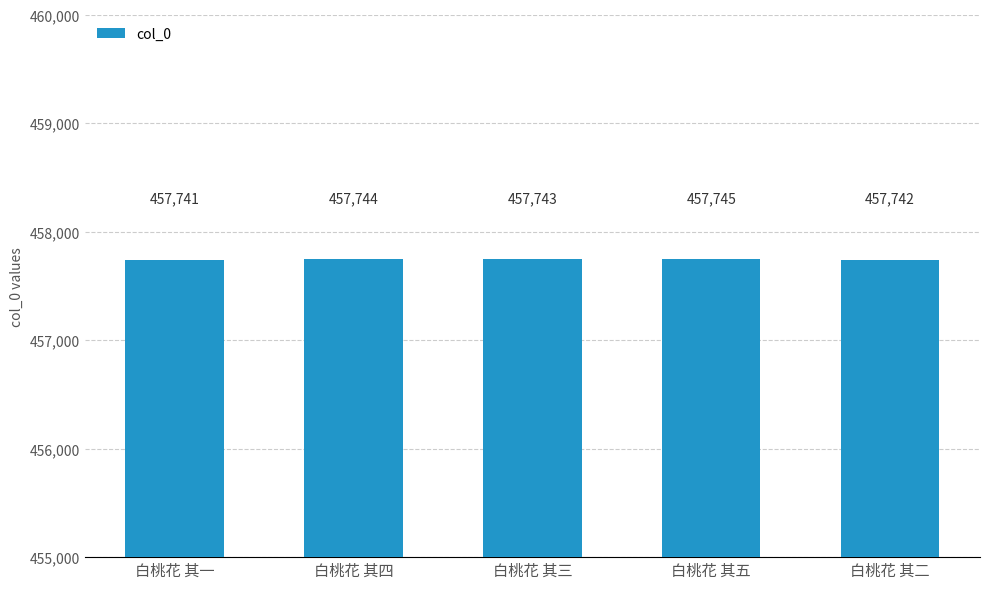

Which has a higher value, 白桃花 其三 or 白桃花 其五?

白桃花 其五